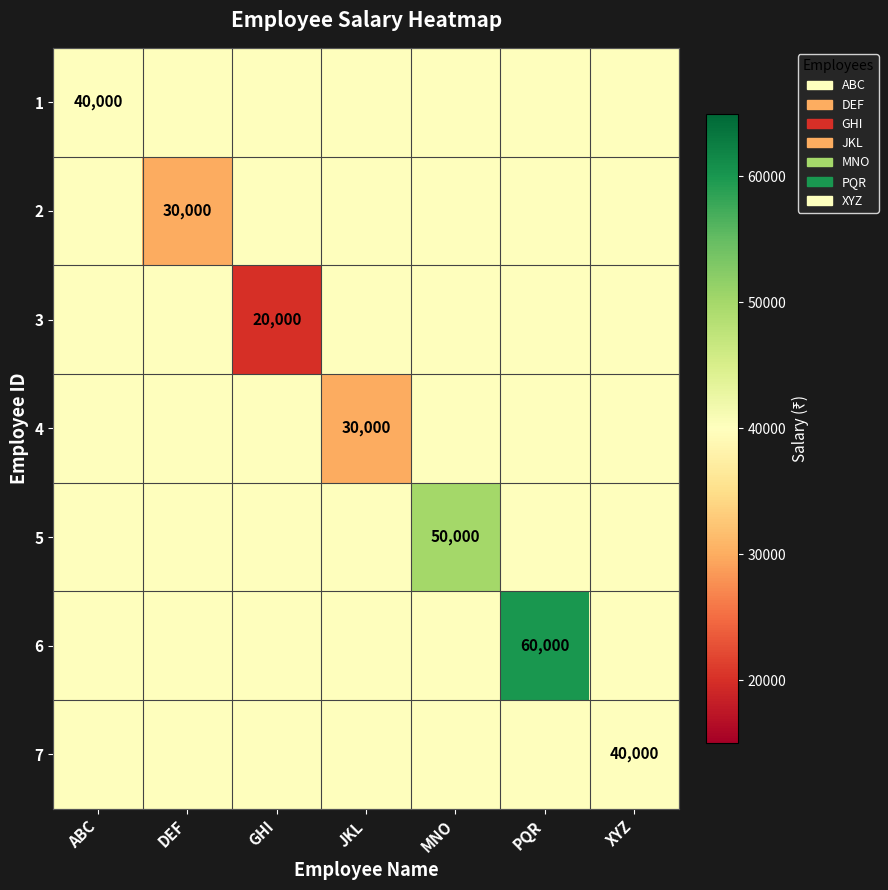

Which has a higher value, JKL or GHI?

JKL